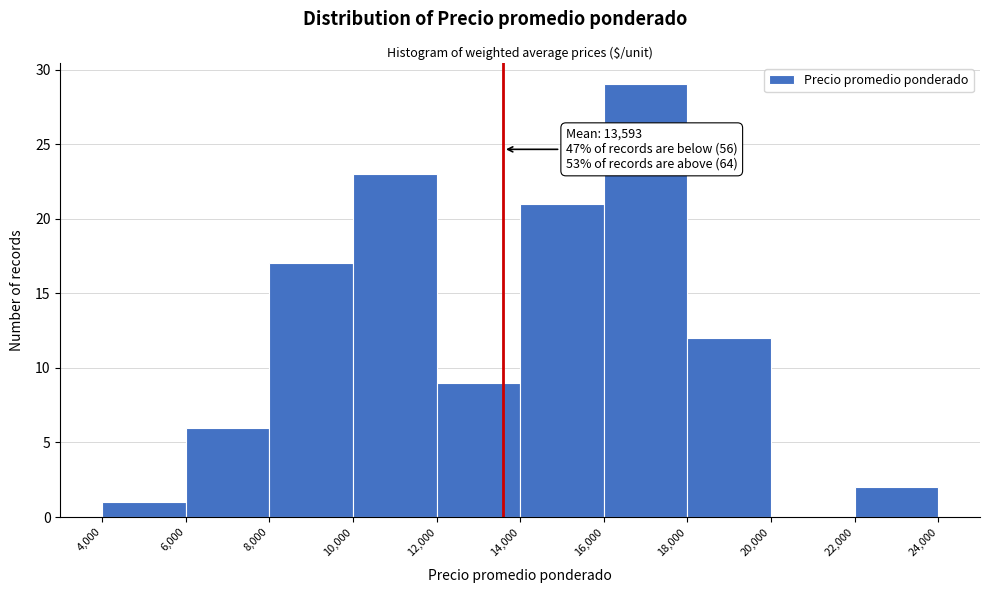

Which range on the x-axis has the tallest bar?

16,000 to 18,000